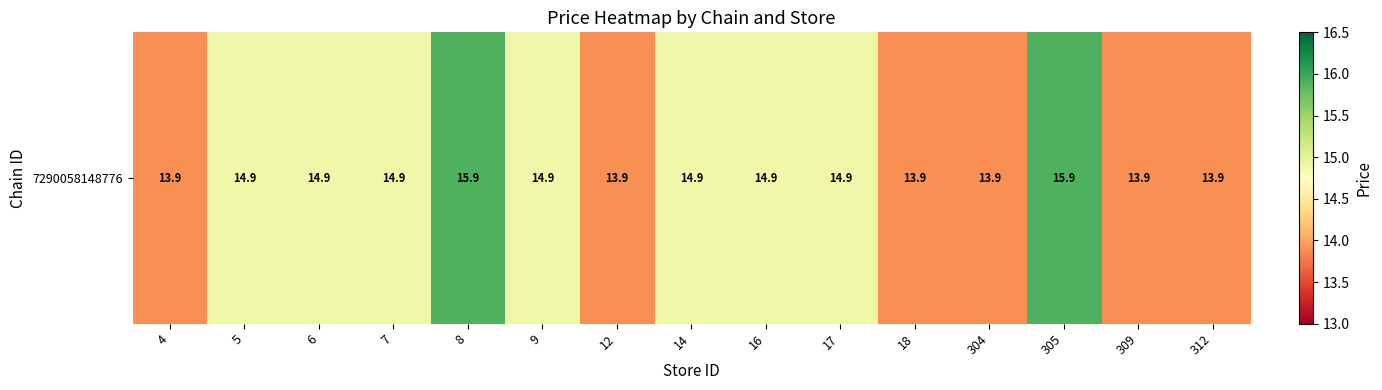

The value at 8 is 9.9. True or false?

False